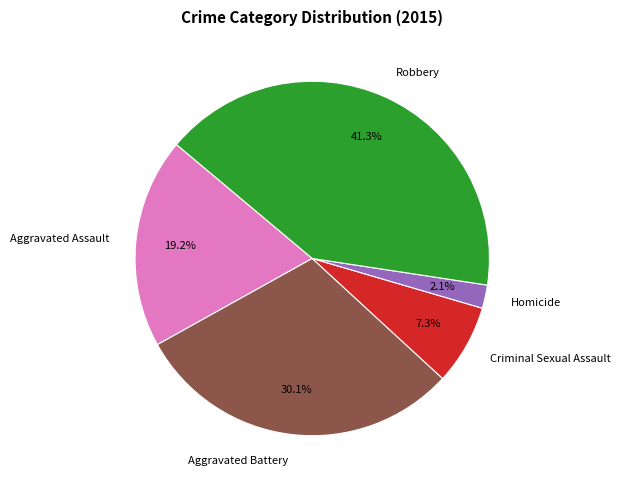

What percentage do Criminal Sexual Assault and Robbery together represent?

48.6%